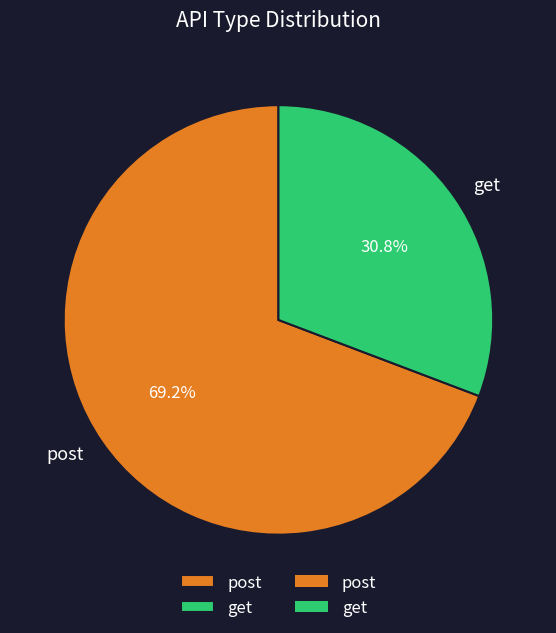

What percentage do post and get together represent?

100.0%